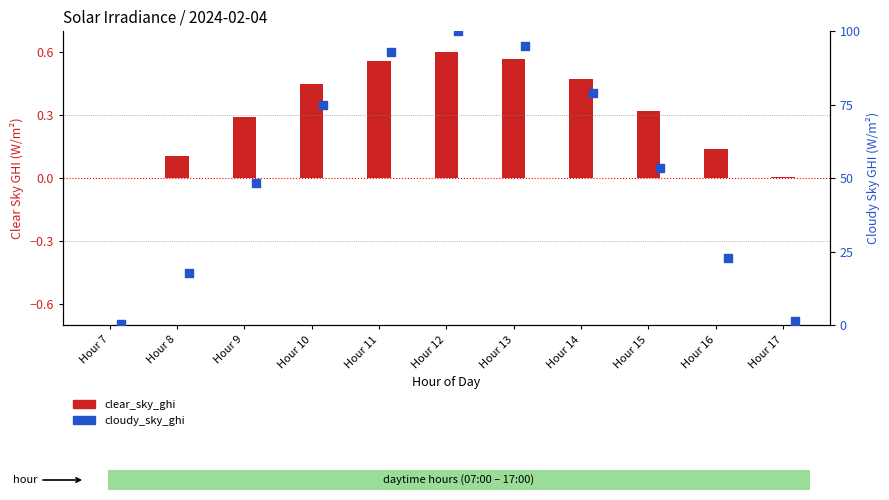

Is the value of clear_sky_ghi at Hour 16 greater than the value of cloudy_sky_ghi at Hour 9?

No